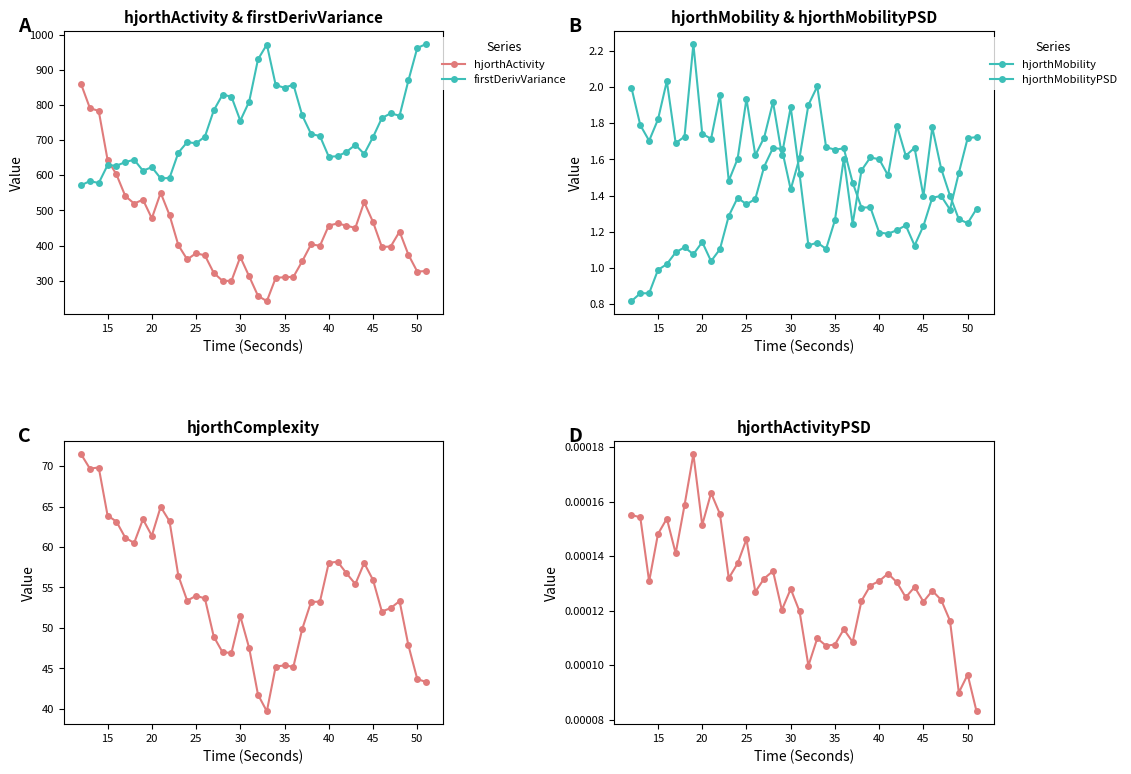

What is the lowest value of the firstDerivVariance series?

571.4